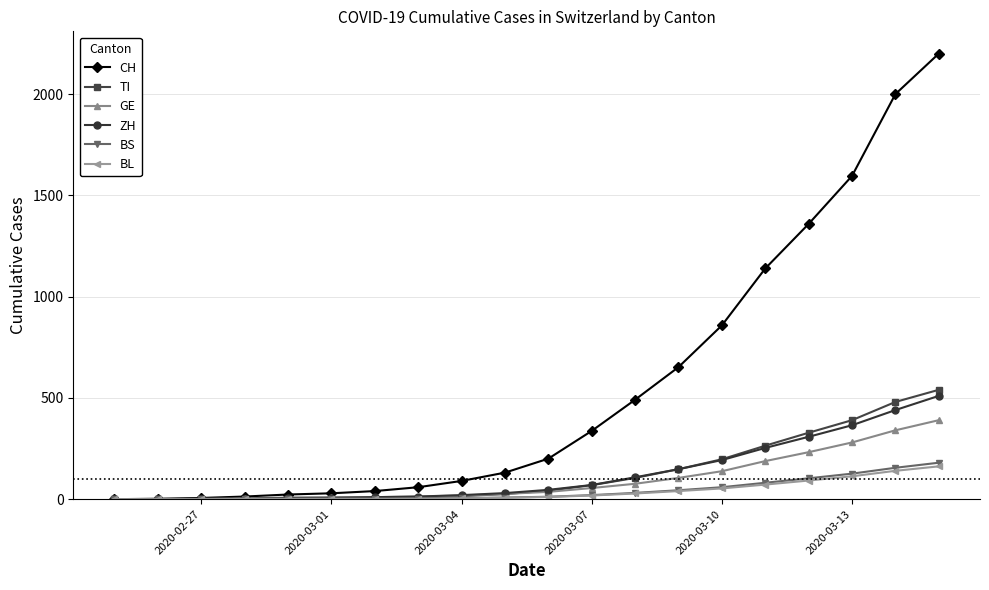

What is the greatest value displayed?

2200